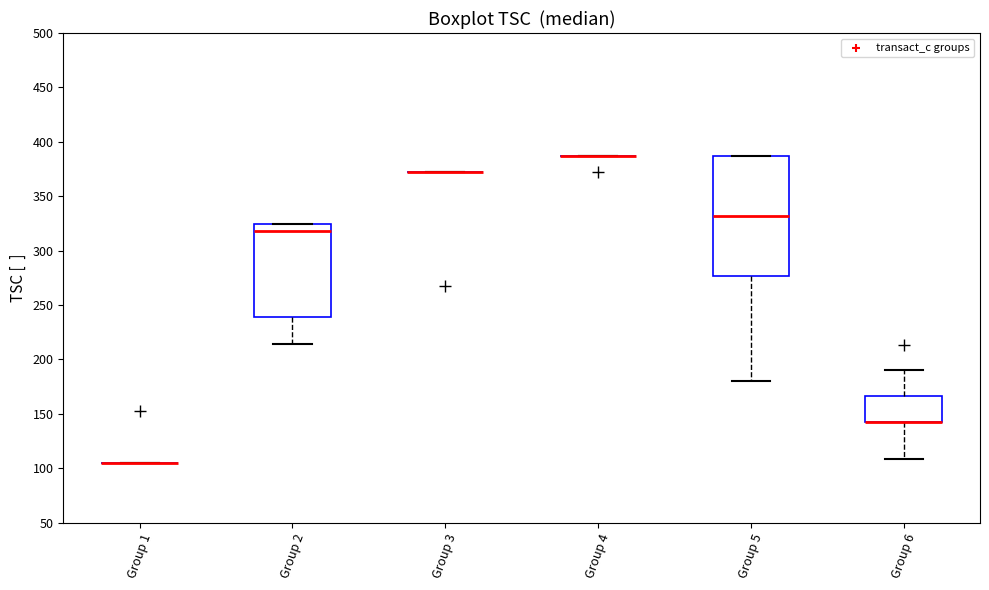

Reading left to right, transcribe this box plot: for each box, give where its median line is, the range the box spans, and where its two whiskers end, as read against the y-axis. The values are not printed on the chart, so give them approximately, as read against the axis.

Group 1: box collapsed to a line at 105, whiskers 105 to 105
Group 2: median 320, box 240 to 325, whiskers 215 to 325
Group 3: box collapsed to a line at 370, whiskers 370 to 370
Group 4: box collapsed to a line at 385, whiskers 385 to 385
Group 5: median 330, box 275 to 385, whiskers 180 to 385
Group 6: median 145 (drawn on the box's lower edge), box 145 to 165, whiskers 110 to 190